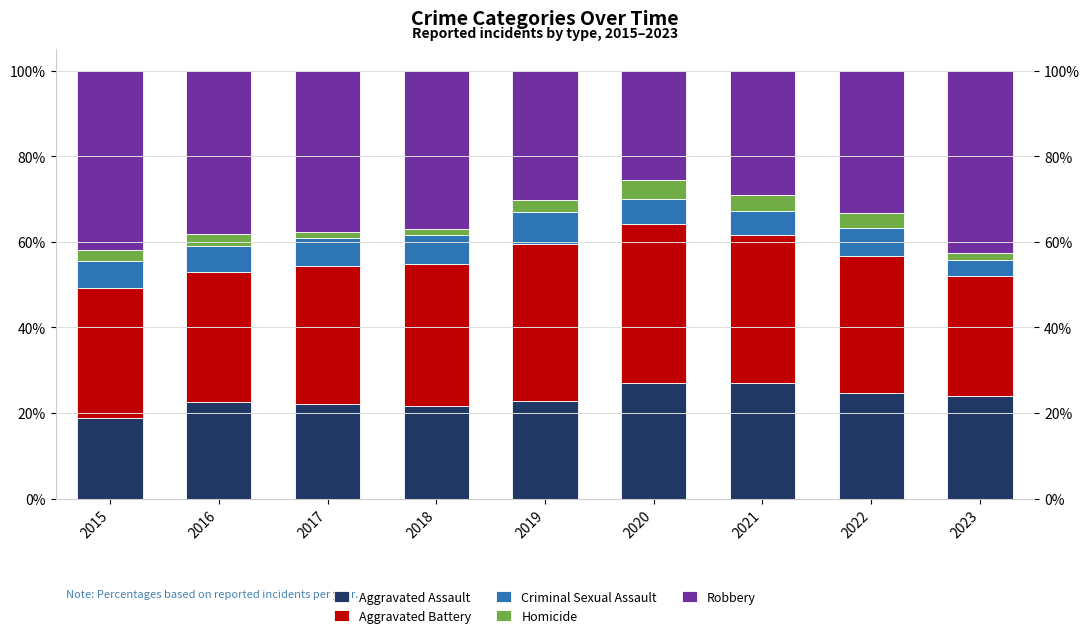

Is it true that Aggravated Assault equals 9.4 at 2015?

False